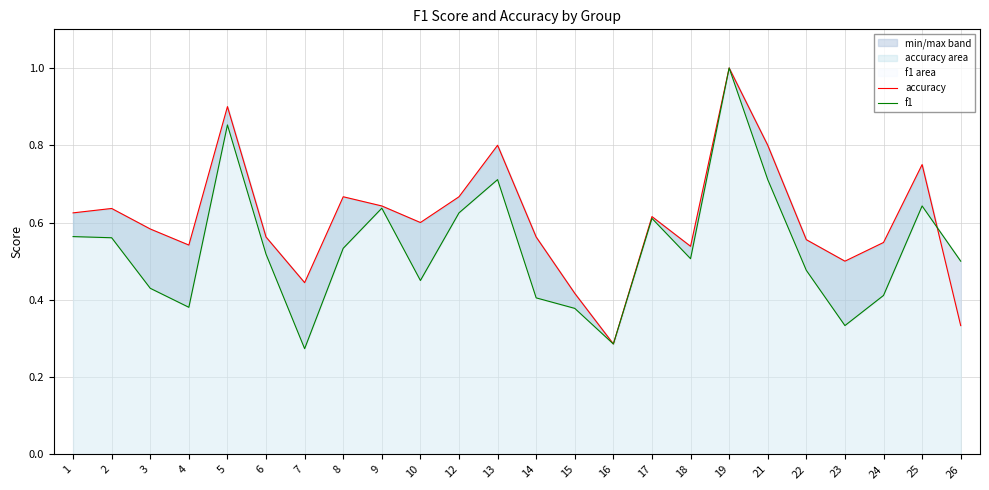

What is the difference between the maximum and second lowest values in the f1 series?

0.7